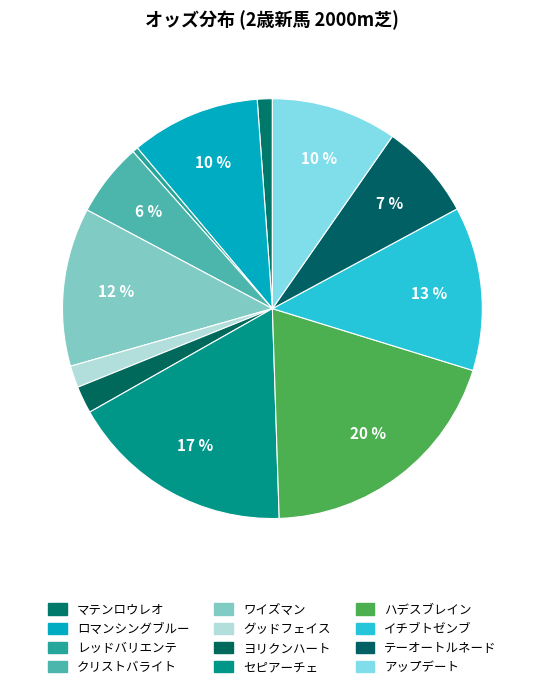

Does マテンロウレオ represent more than half of the total?

No